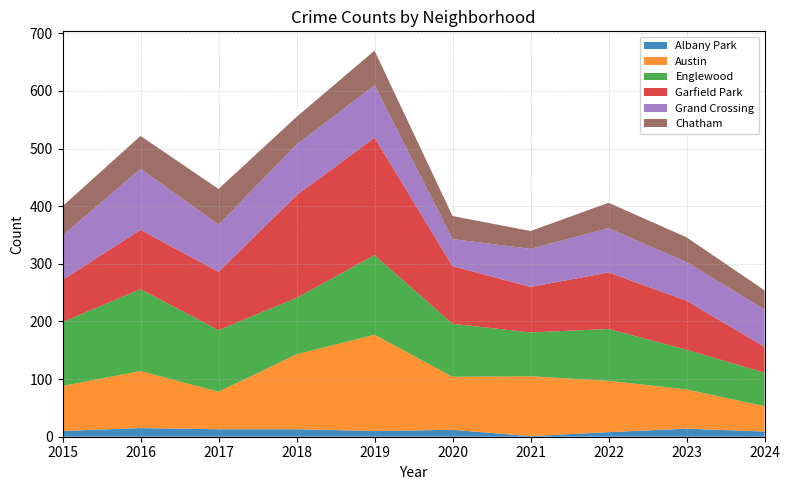

Reading left to right, extract all data points from this chart.

Albany Park: 2015=10	2016=15	2017=13	2018=13	2019=10	2020=12	2021=1	2022=8	2023=14	2024=9
Austin: 2015=78	2016=99	2017=65	2018=130	2019=167	2020=92	2021=104	2022=89	2023=68	2024=44
Englewood: 2015=111	2016=142	2017=107	2018=98	2019=138	2020=92	2021=76	2022=90	2023=69	2024=58
Garfield Park: 2015=73	2016=103	2017=101	2018=178	2019=204	2020=100	2021=79	2022=98	2023=85	2024=45
Grand Crossing: 2015=77	2016=106	2017=82	2018=88	2019=91	2020=47	2021=66	2022=77	2023=67	2024=65
Chatham: 2015=51	2016=57	2017=62	2018=48	2019=60	2020=40	2021=31	2022=44	2023=43	2024=33